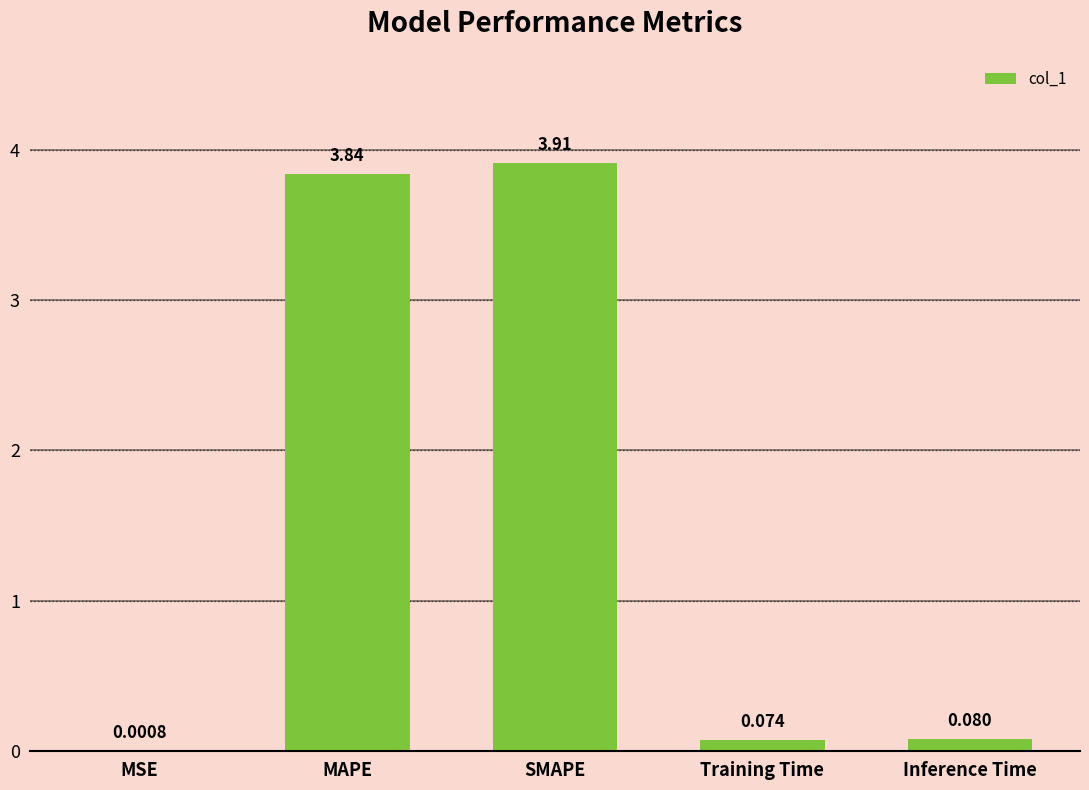

Are the bars grouped side by side (vs. stacked)?

No